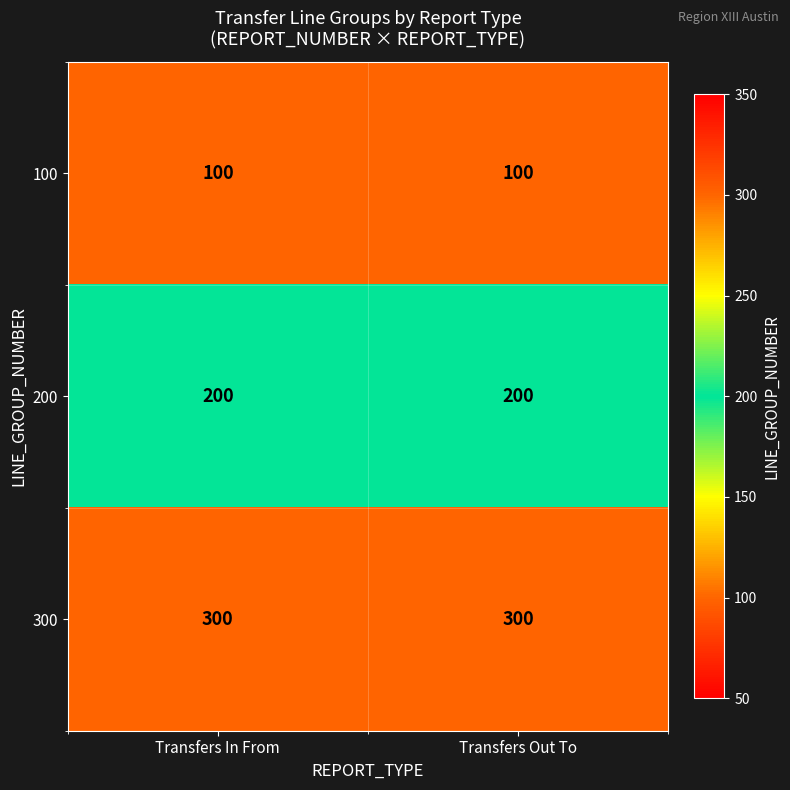

What is the total value across all series at Transfers In From?

600